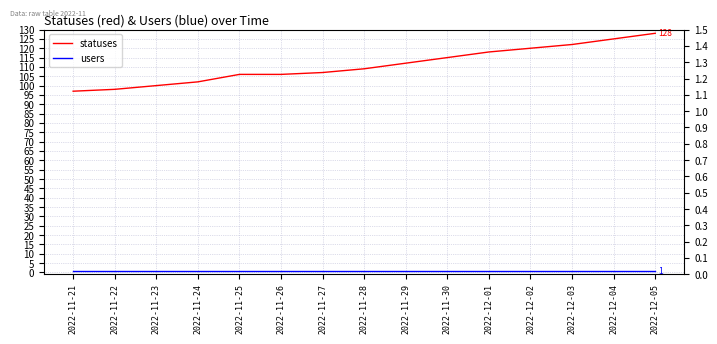

Which category has the lowest value in the statuses series?

2022-11-21